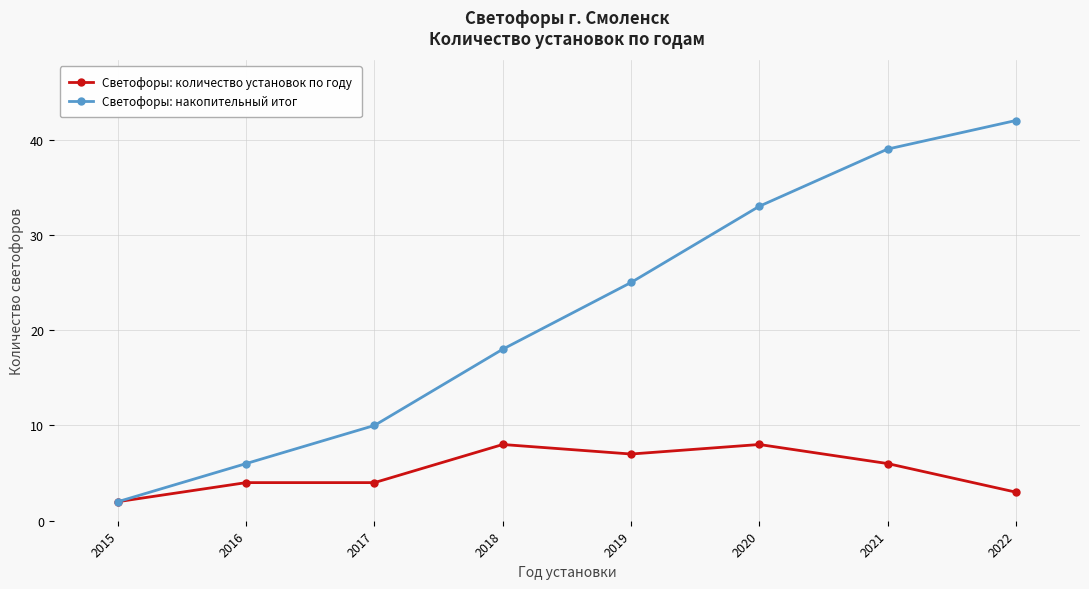

Rank the series by their maximum value, from lowest to highest.

Светофоры: количество установок по году, Светофоры: накопительный итог